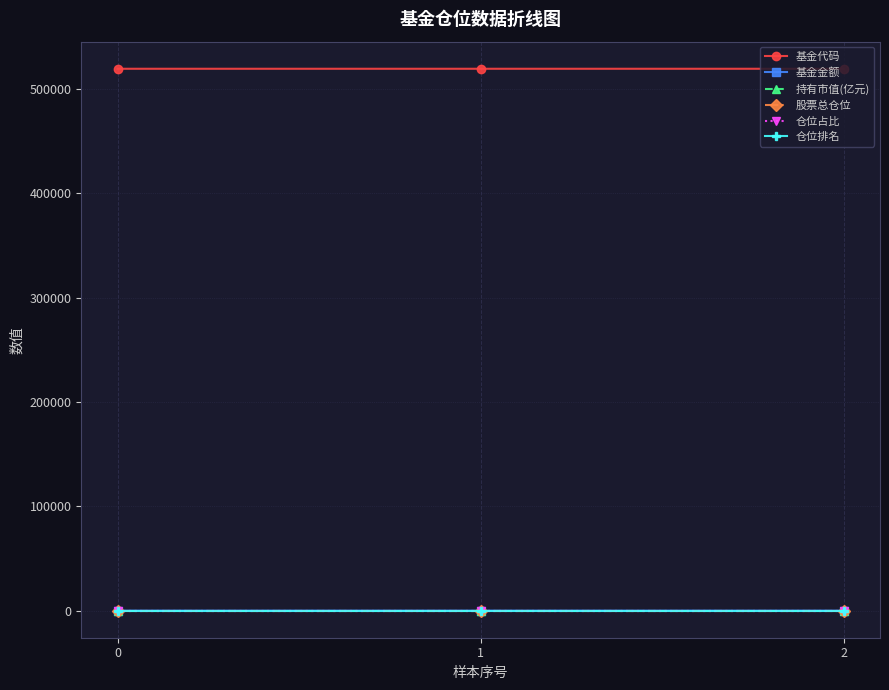

Which series has the largest total across all categories?

基金代码